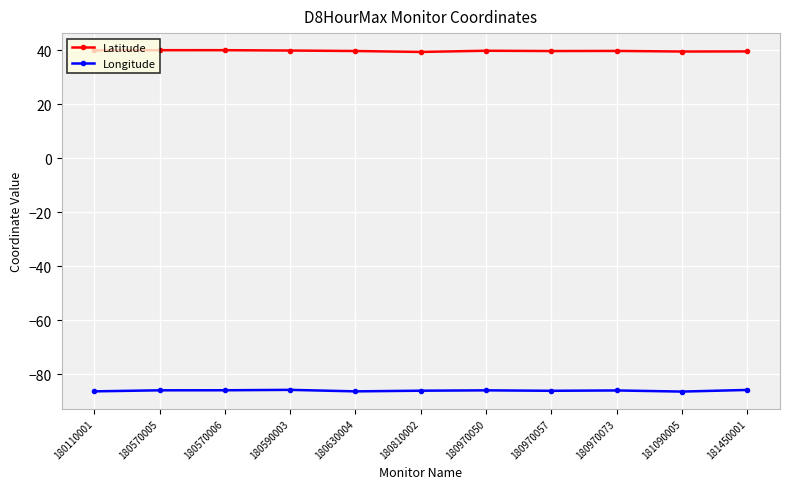

What is the difference between the Longitude values at 180590003 and 180630004?

0.6